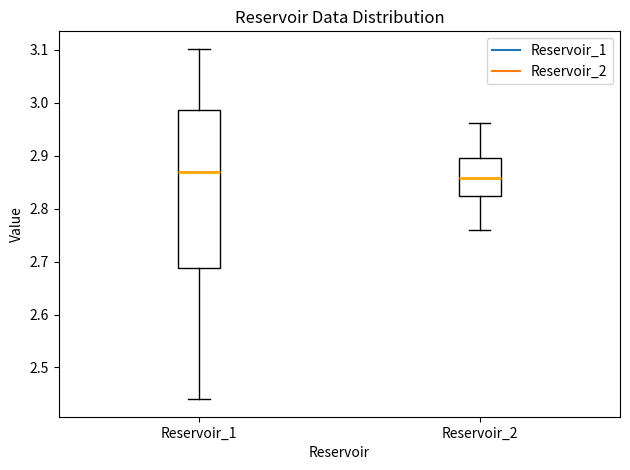

Reading left to right, read every box against the y-axis: the position of its median line, the range the box covers, and the ends of its whiskers. The values are not printed on the chart, so give them approximately, as read against the axis.

Reservoir_1: median 2.87, box 2.69 to 2.99, whiskers 2.44 to 3.10
Reservoir_2: median 2.86, box 2.82 to 2.90, whiskers 2.76 to 2.96